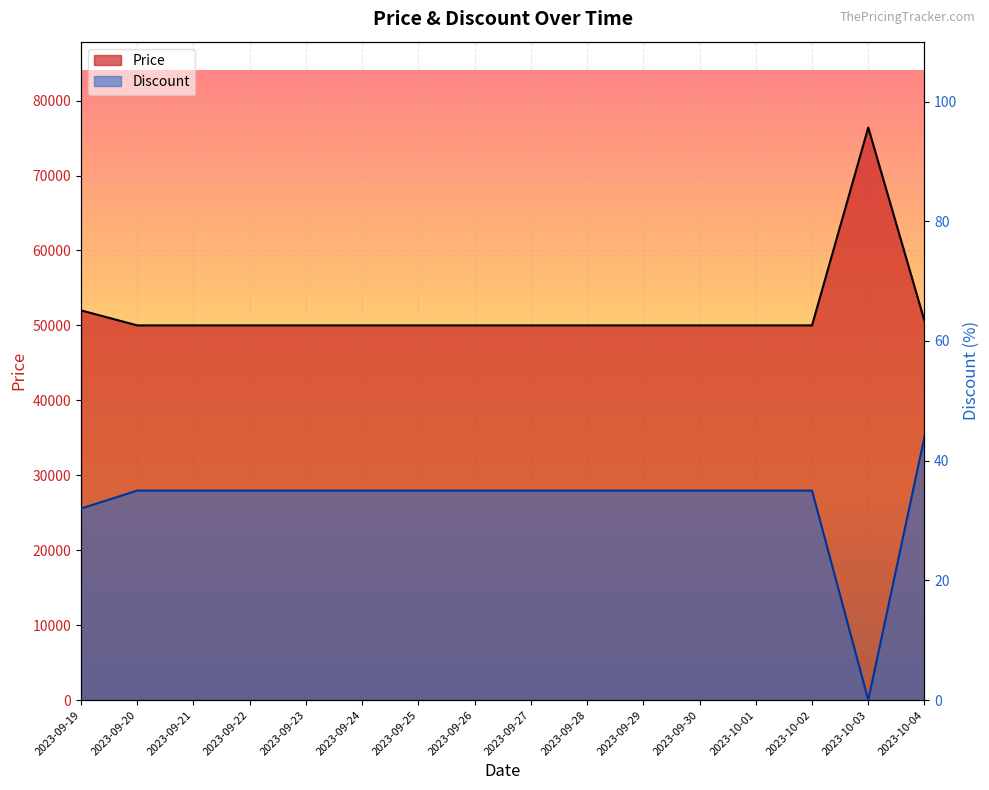

The Discount series shows 35 at 2023-09-25. True or false?

True